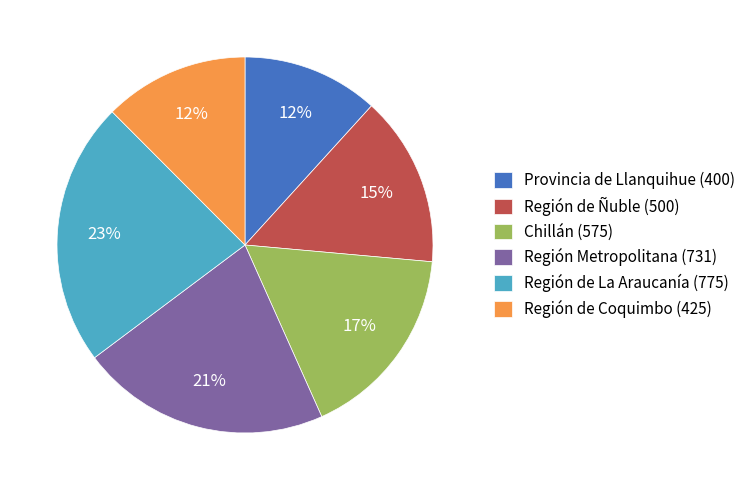

Is there a majority slice in this chart?

No